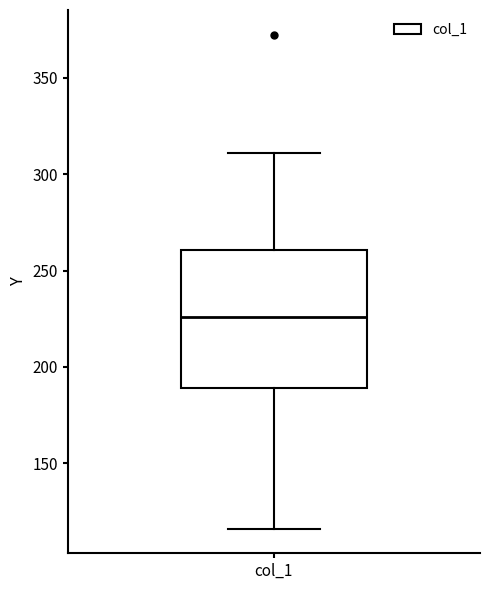

Read this box plot against the y-axis: the position of the median line, the range covered by the box, and the ends of both whiskers. The values are not printed on the chart, so give them approximately, as read against the axis.

median 225, box 190 to 260, whiskers 115 to 310